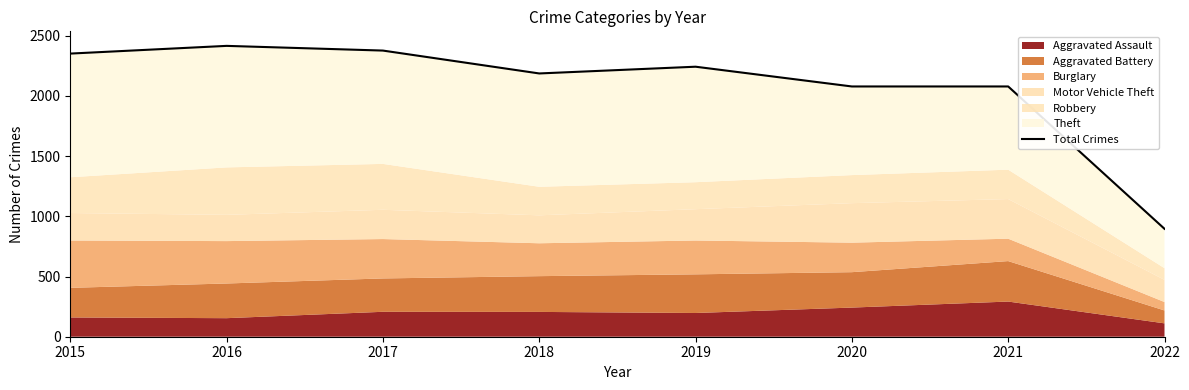

True or false: the data shows 1301 at 2021.

False